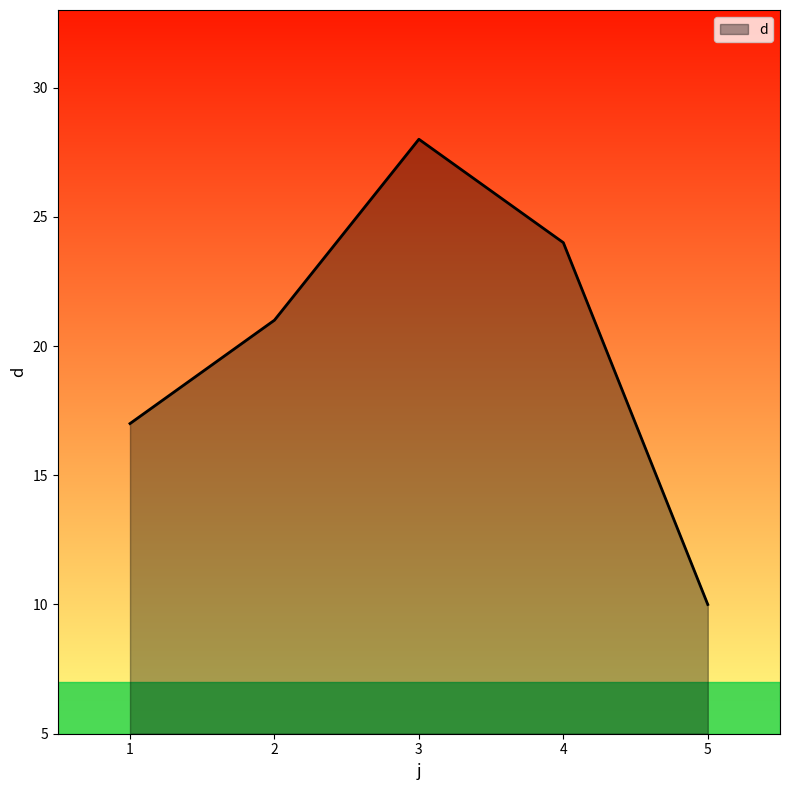

True or false: the data shows 24 at 4.

True